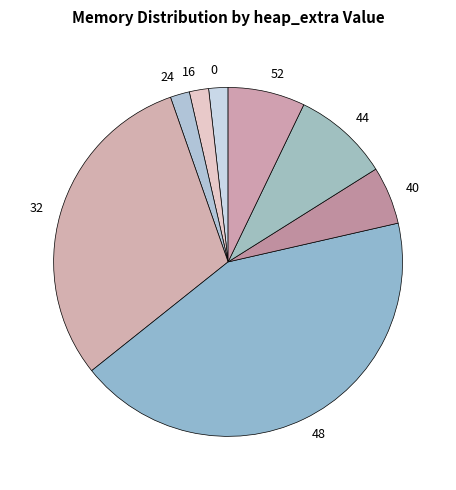

How many segments does this pie chart have?

8